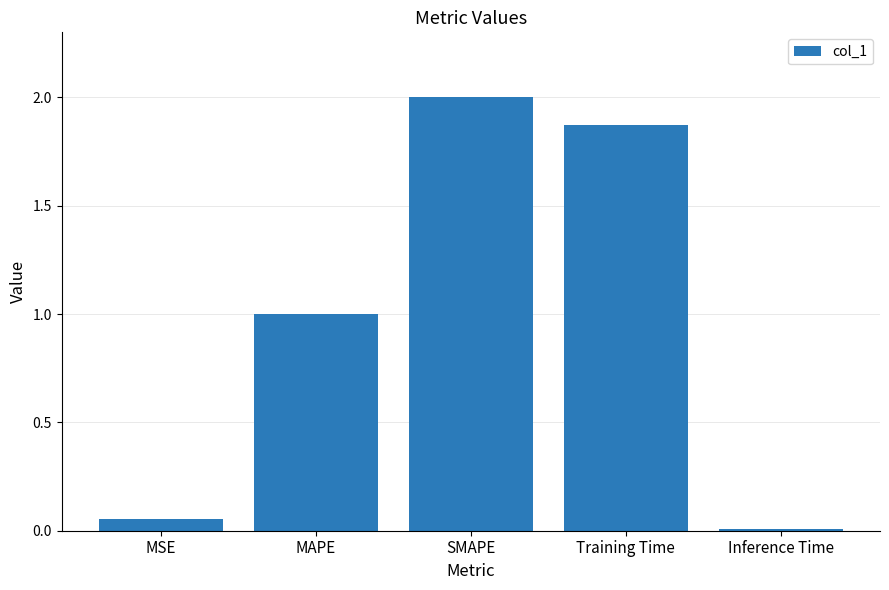

What is the maximum value shown in the chart?

2.0